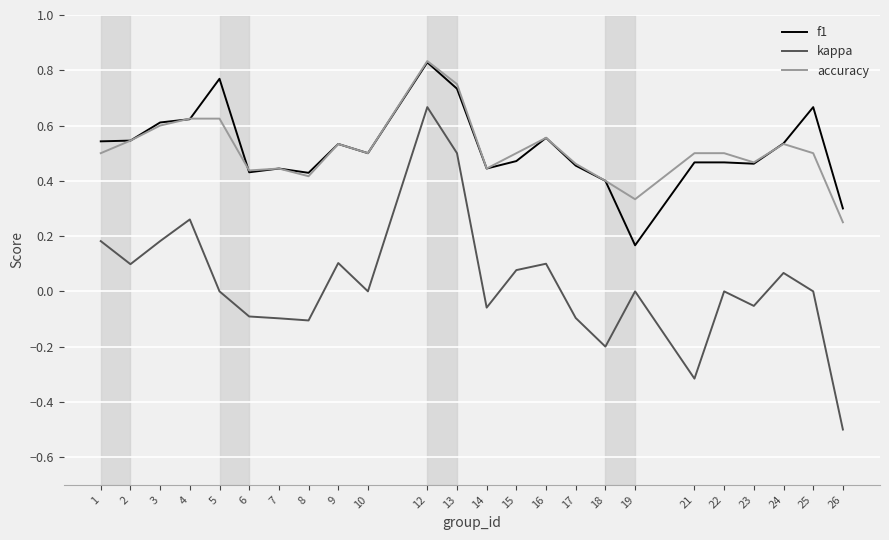

The kappa series shows 0.0 at 5. True or false?

True